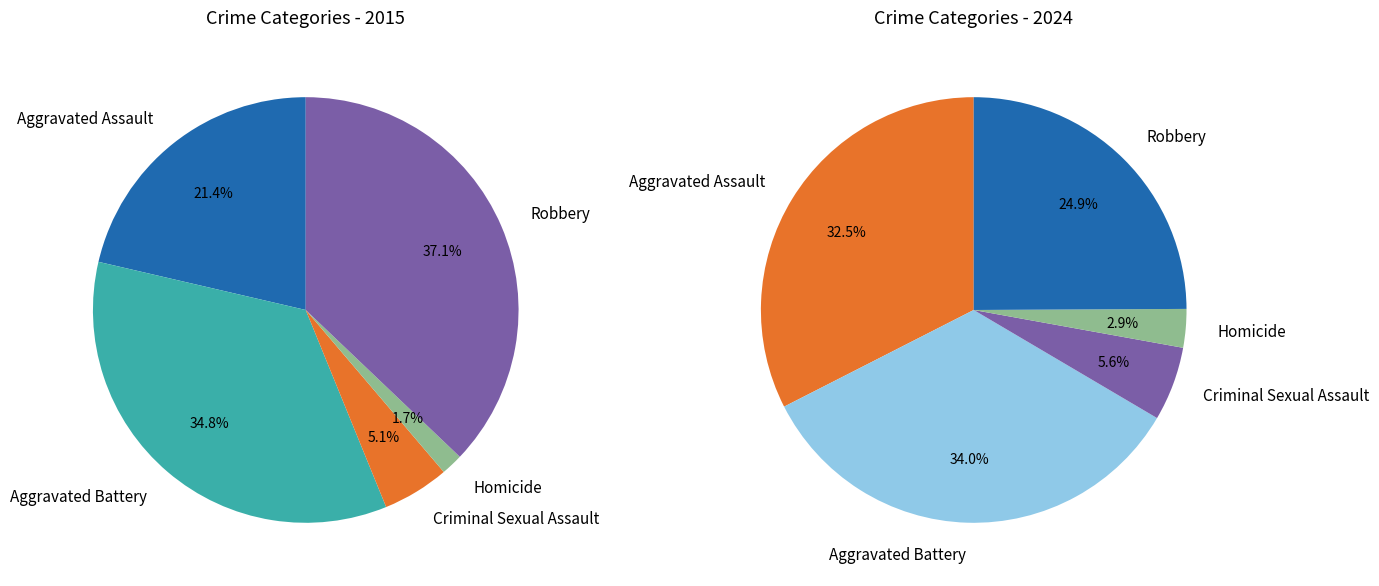

Count the number of slices in the pie.

5